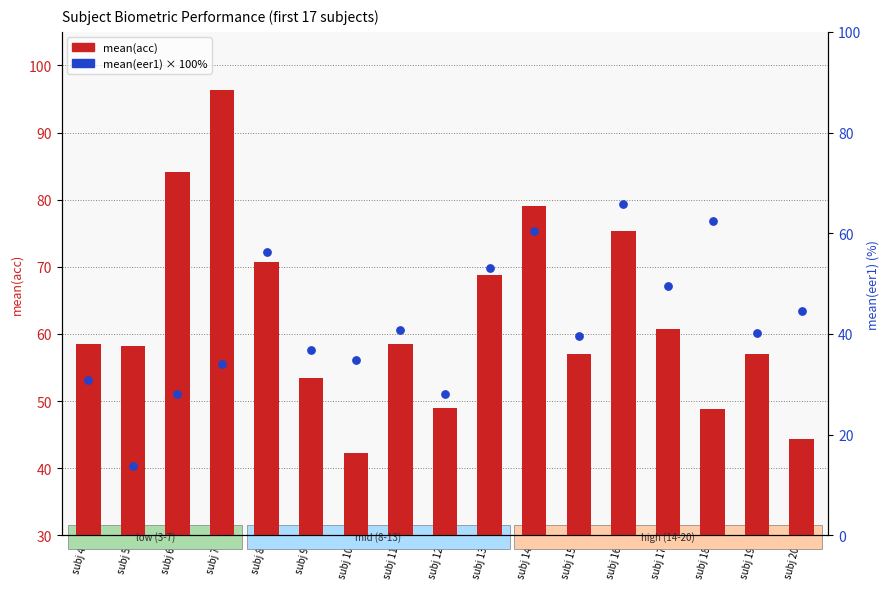

At which category is the sum across all series the highest?

subj 16